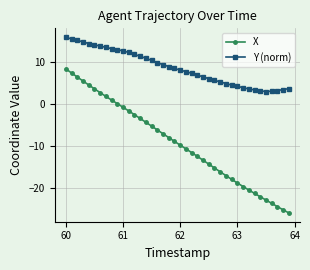

How many lines are shown in the chart?

2